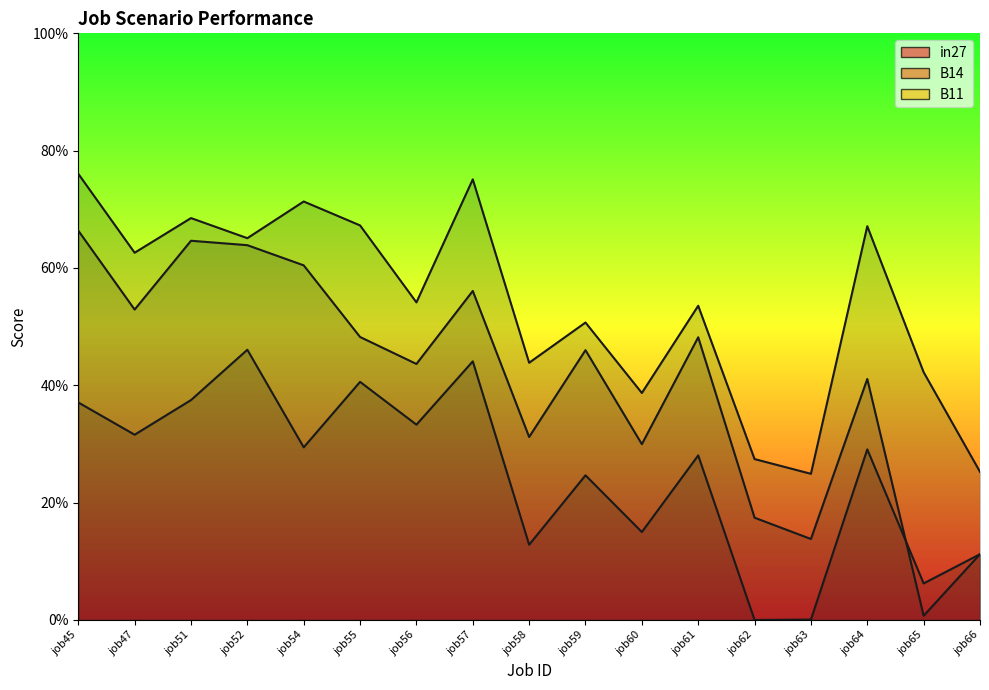

The B11 series shows 0.2 at job59. True or false?

True